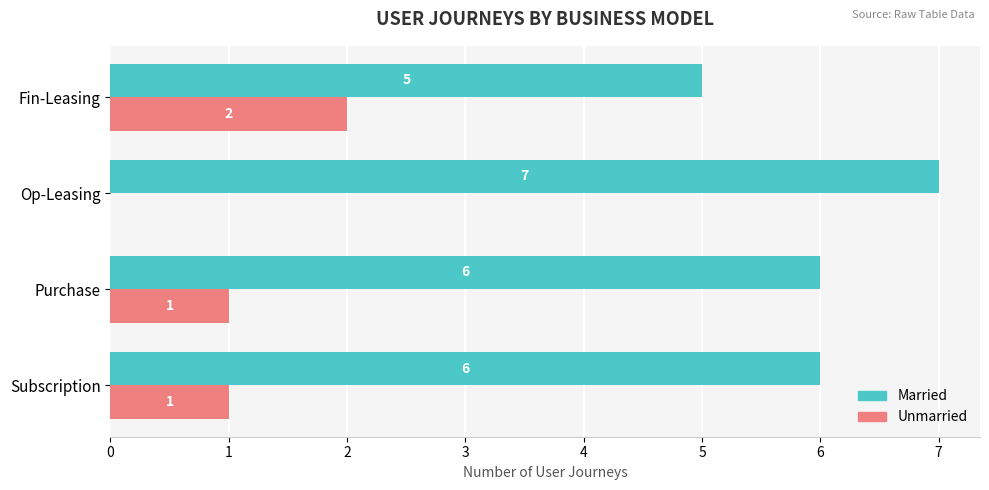

True or false: Married has a value of 7 at Fin-Leasing.

False